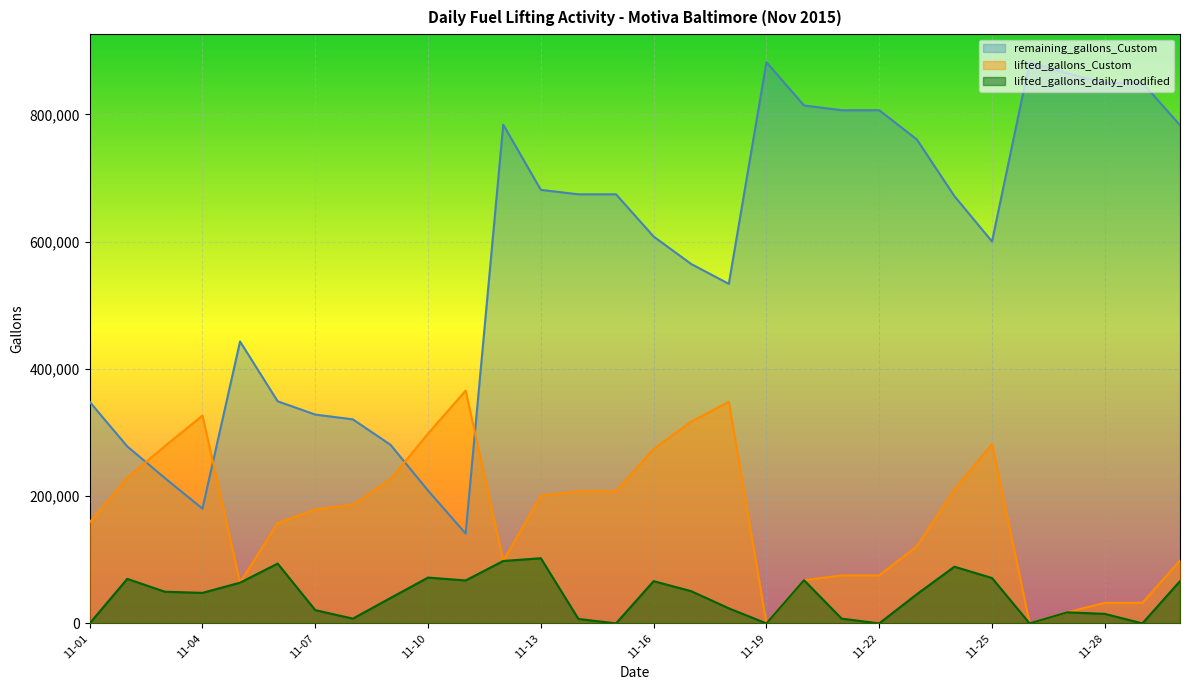

How many lines are shown in the chart?

3